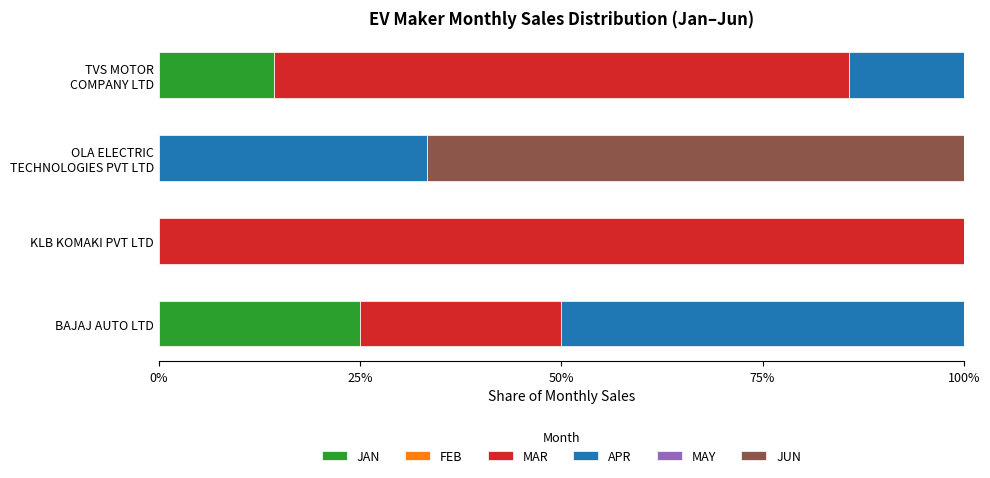

True or false: JAN has a value of 0.0 at KLB KOMAKI PVT LTD.

True